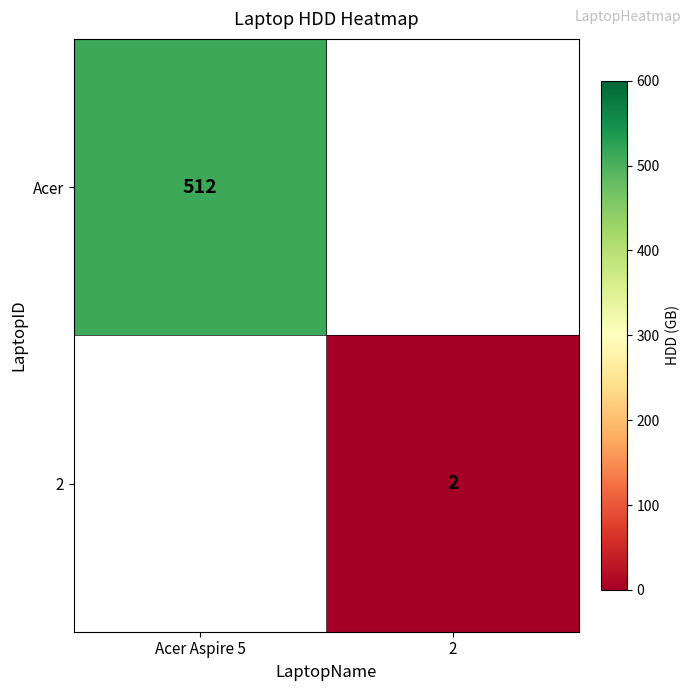

Is the value of Acer at Acer Aspire 5 greater than the value of 2 at 2?

Yes